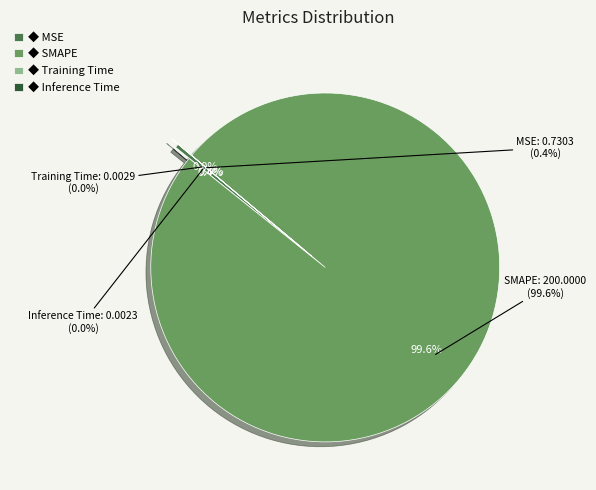

To the nearest percent, what is the average slice percentage?

25%